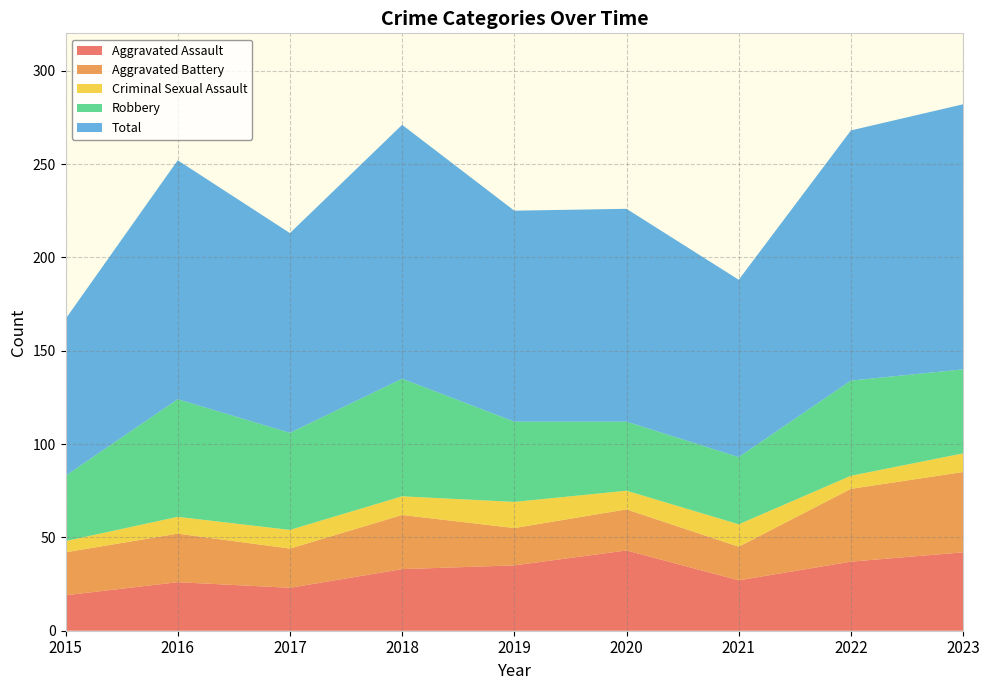

Reading left to right, list all the values displayed in this chart.

Aggravated Assault: 19	26	23	33	35	43	27	37	42
Aggravated Battery: 23	26	21	29	20	22	18	39	43
Criminal Sexual Assault: 6	9	10	10	14	10	12	7	10
Robbery: 35	63	52	63	43	37	36	51	45
Total: 84	128	107	136	113	114	95	134	142